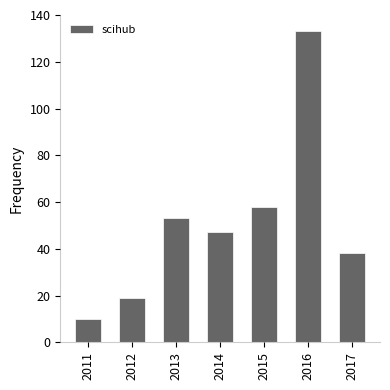

Does the chart contain stacked bars?

No